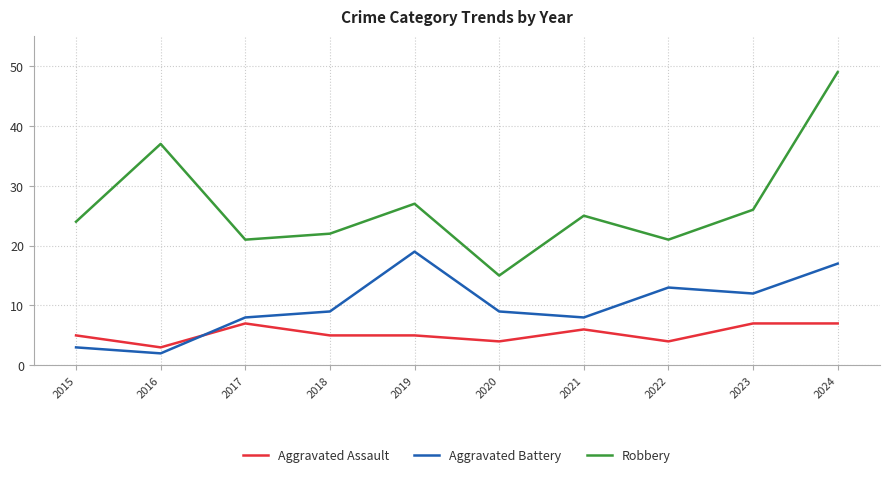

The value of Aggravated Assault at 2023 is 7. True or false?

True